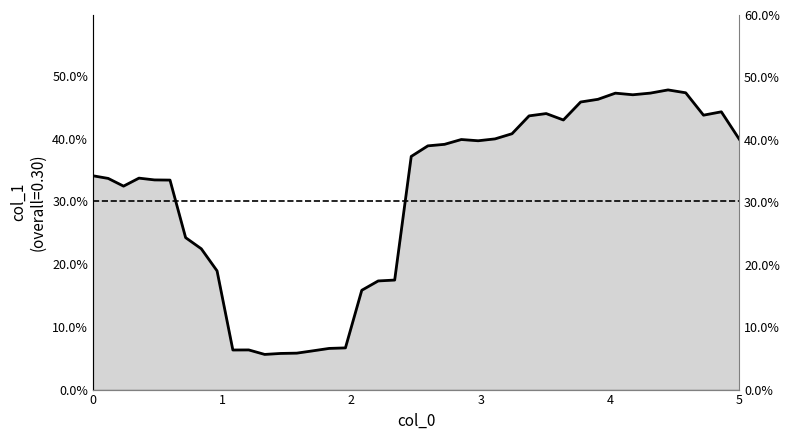

How many values are between 0 and 1?

40